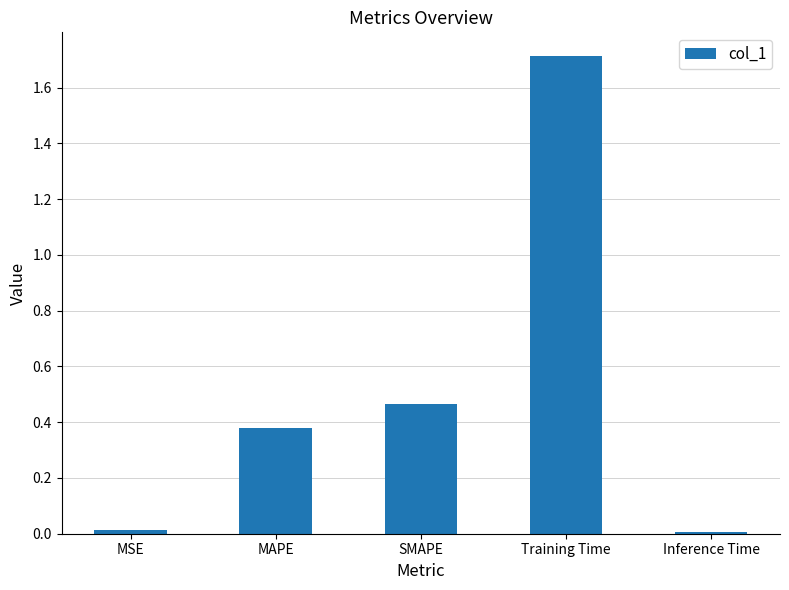

The value at MAPE is 0.5. True or false?

False